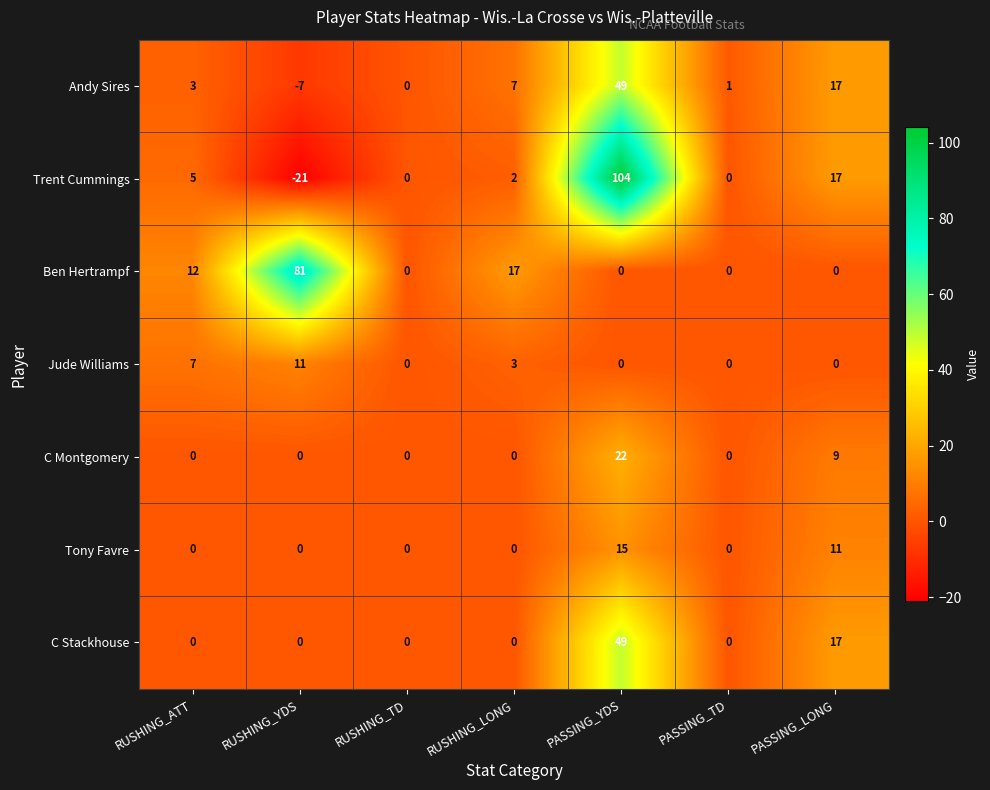

What is the approximate value of Ben Hertrampf at RUSHING_YDS?

81